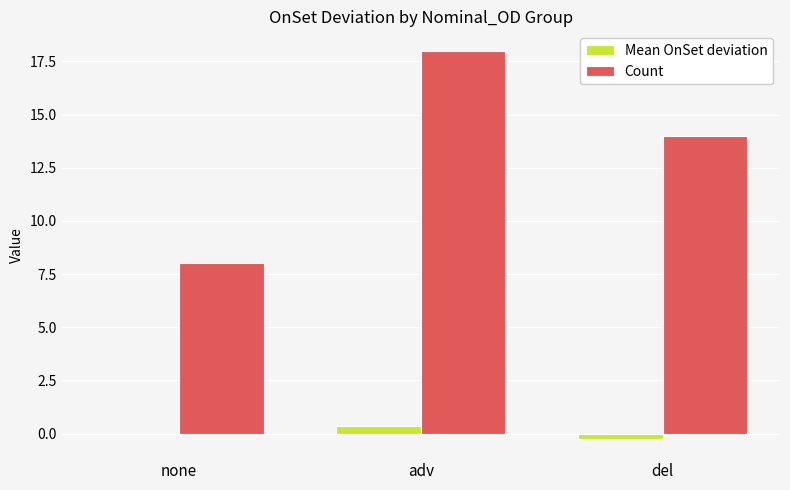

What is the spread (max minus min) of values at none?

8.0